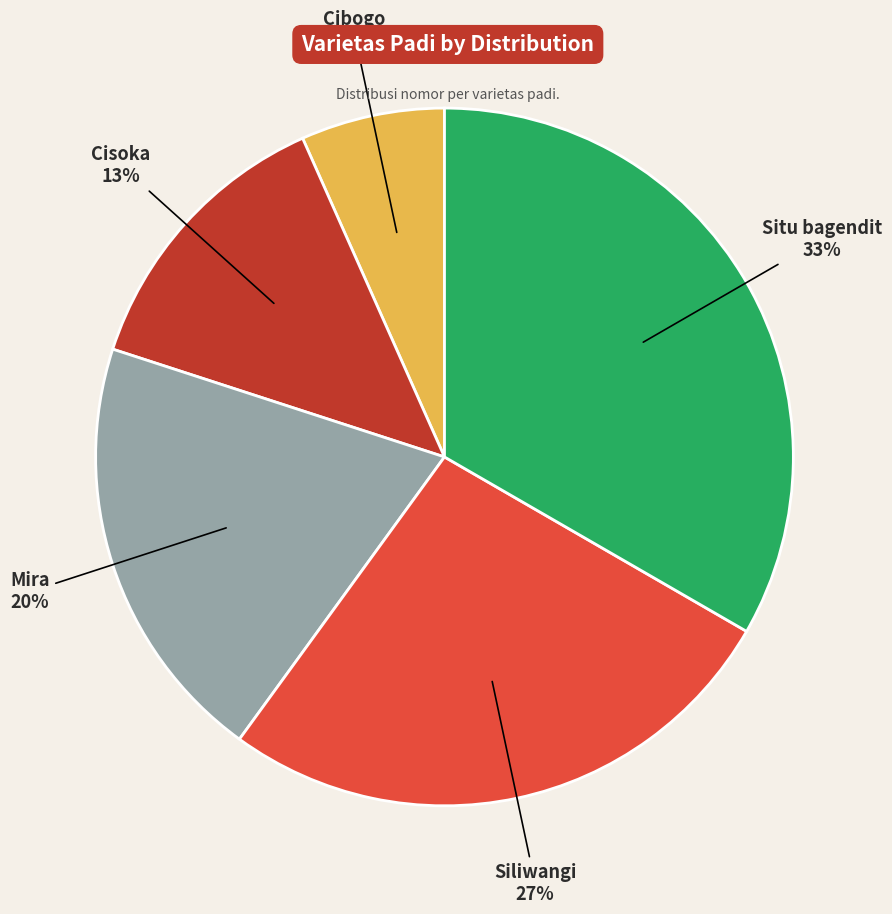

Is there a majority slice in this chart?

No